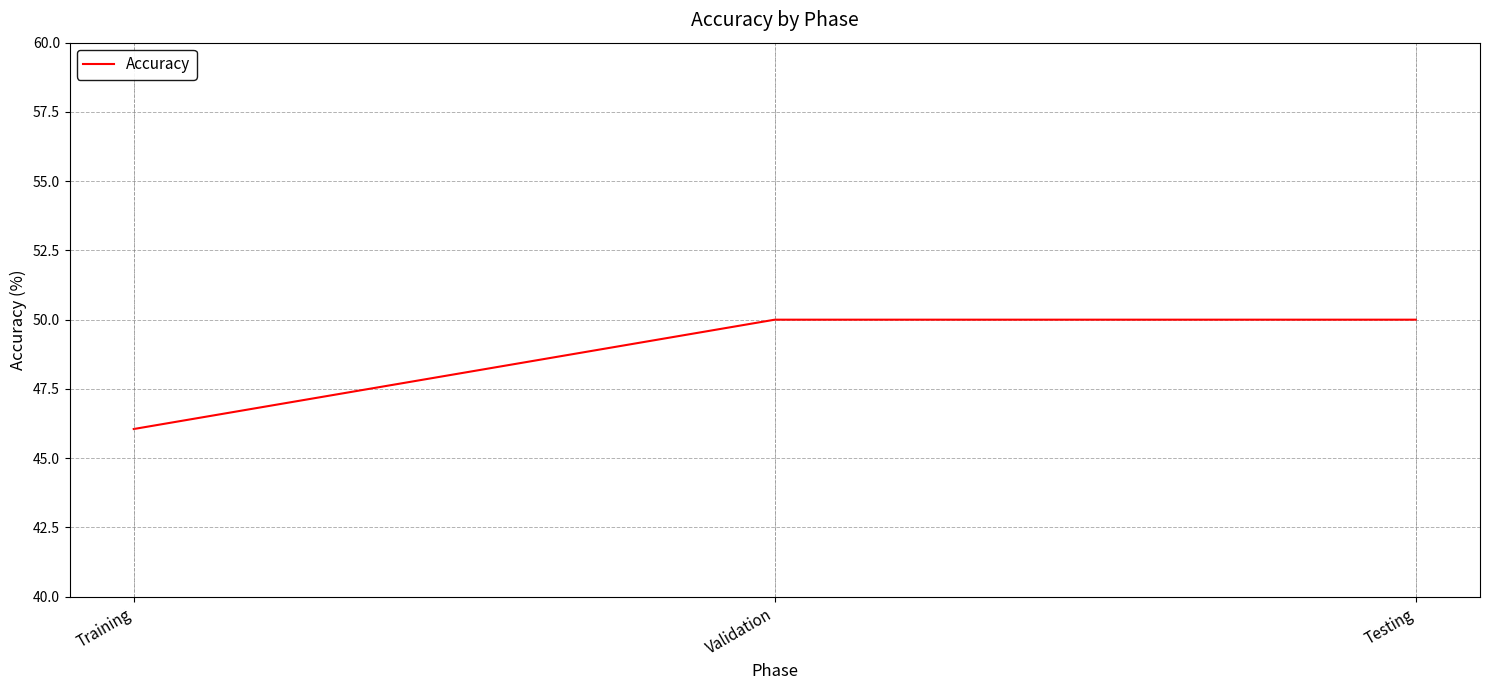

What position from the right is Testing?

1